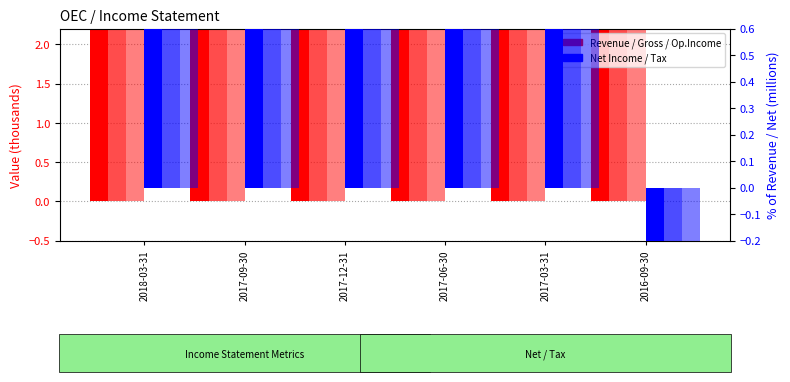

How many bars are there in total?

36